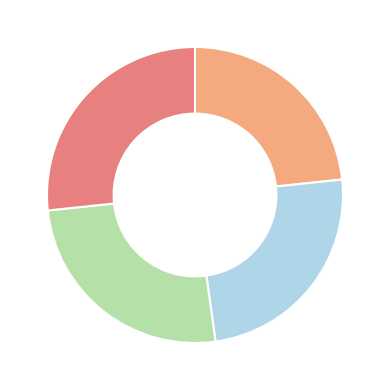

Is there any slice that represents more than half of the pie?

No